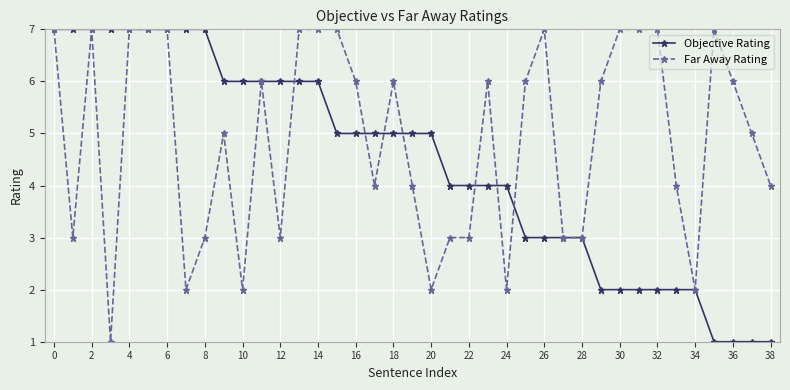

What is the sum of all Far Away Rating values?

191